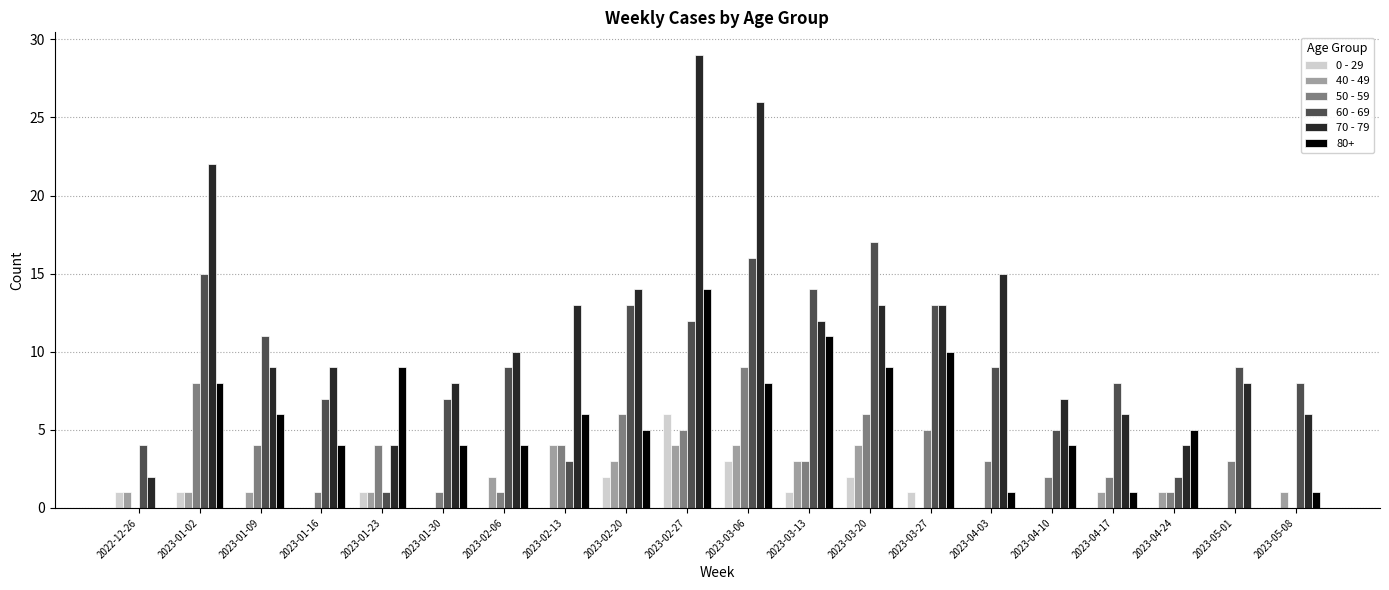

Which series changed the most between 2023-02-20 and 2023-05-08?

70 - 79